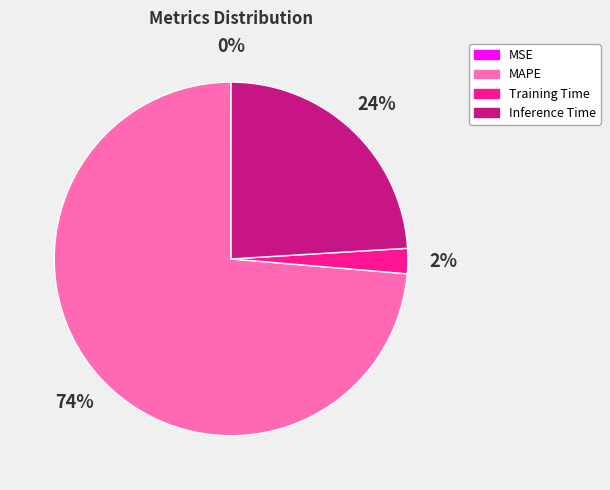

What is the largest slice in the pie chart?

MAPE